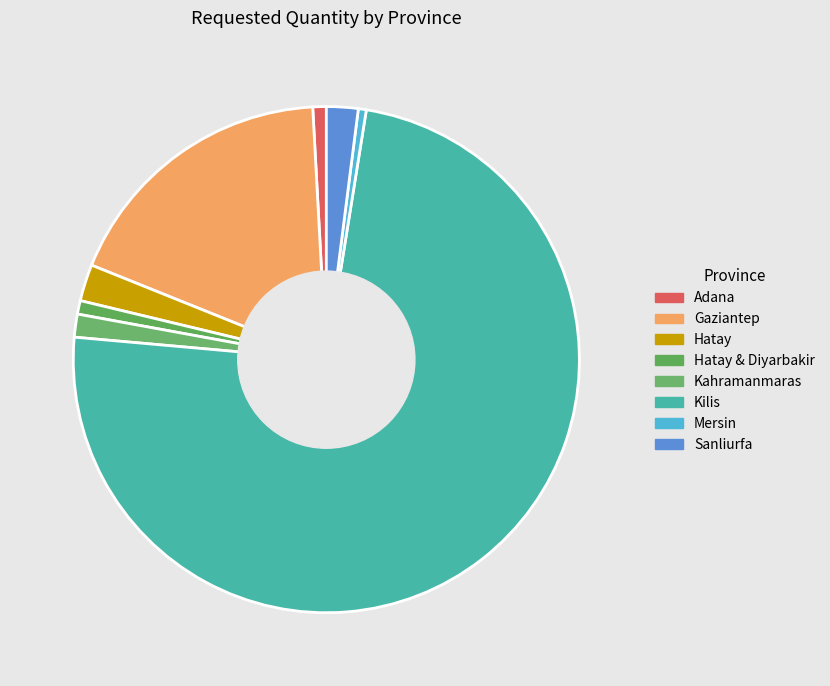

Is it true that Sanliurfa is 11% of the pie?

False